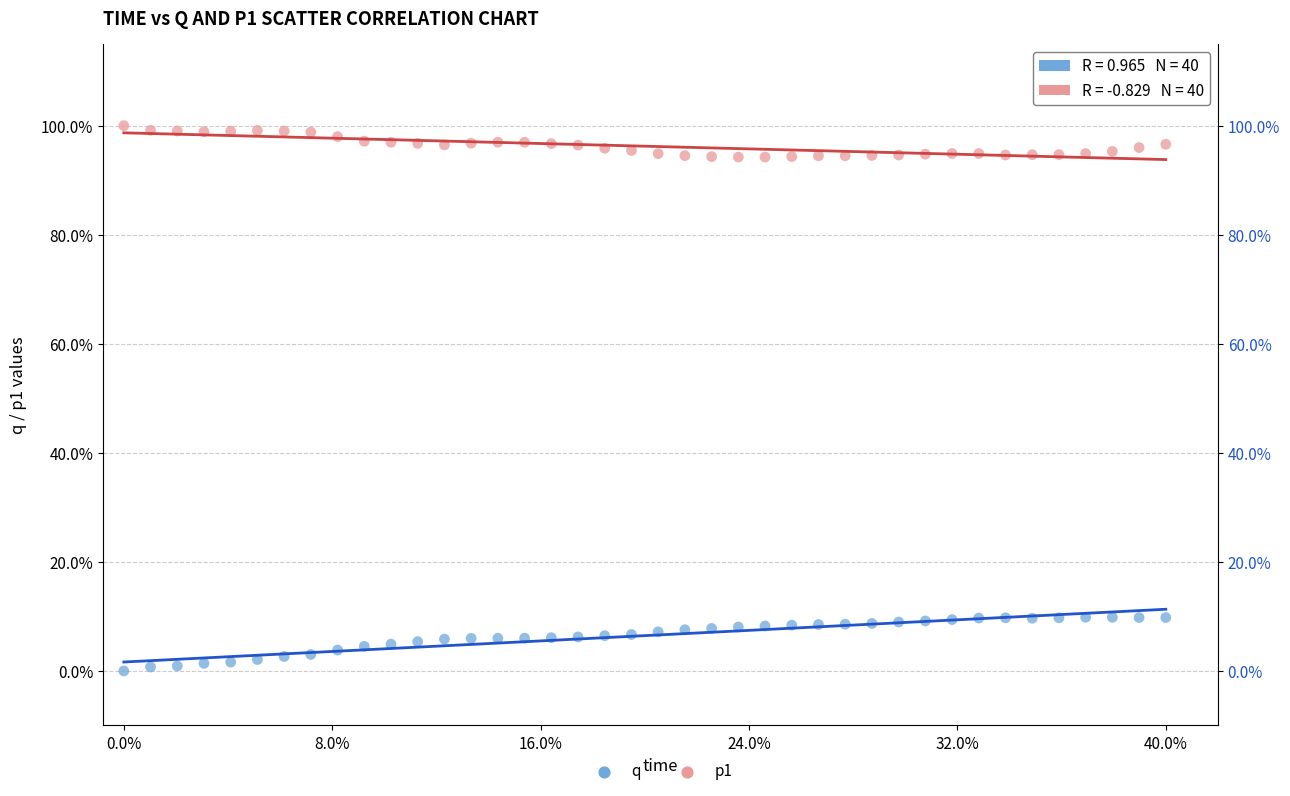

Which series reaches the minimum Y coordinate?

q